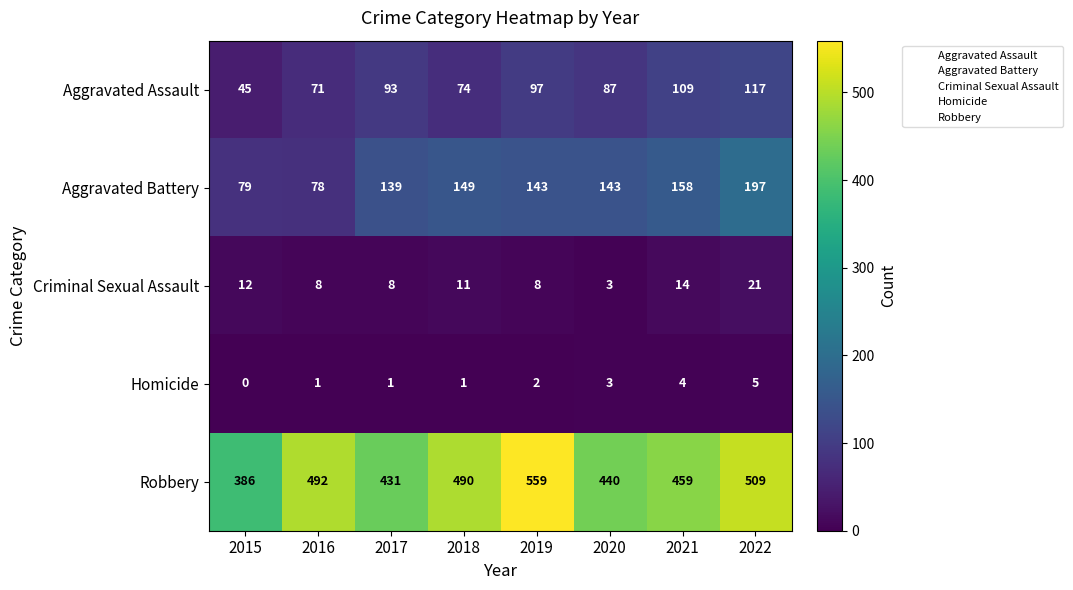

True or false: Aggravated Assault has a value of 109 at 2021.

True